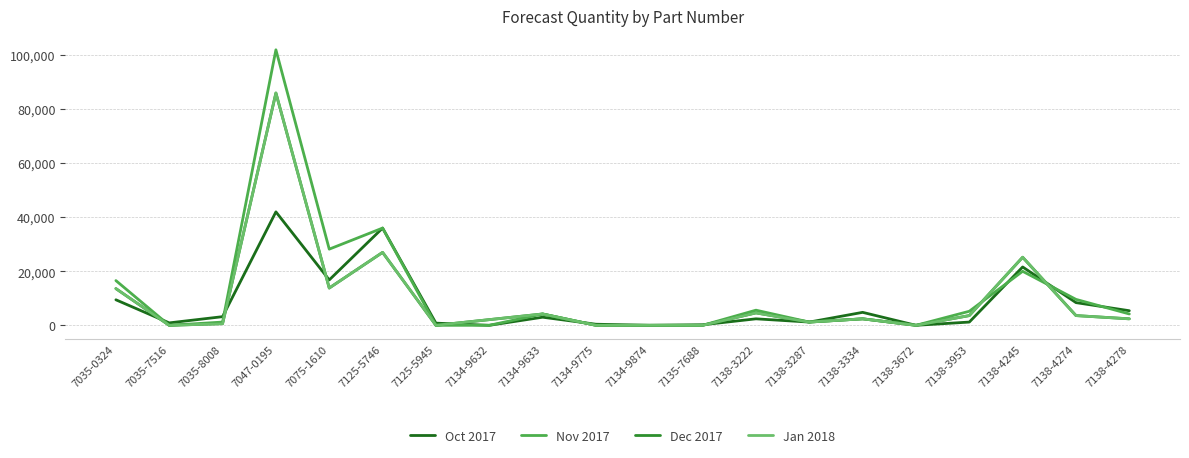

Reading left to right, list all the values displayed in this chart.

Oct 2017: 7035-0324=9450	7035-7516=900	7035-8008=3200	7047-0195=42000	7075-1610=16800	7125-5746=36000	7125-5945=800	7134-9632=0	7134-9633=3000	7134-9775=400	7134-9874=0	7135-7688=200	7138-3222=2400	7138-3287=1200	7138-3334=4800	7138-3672=0	7138-3953=1200	7138-4245=21600	7138-4274=8400	7138-4278=5400
Nov 2017: 7035-0324=16560	7035-7516=0	7035-8008=1200	7047-0195=102000	7075-1610=28200	7125-5746=36000	7125-5945=0	7134-9632=0	7134-9633=4200	7134-9775=0	7134-9874=0	7135-7688=0	7138-3222=5600	7138-3287=1200	7138-3334=2400	7138-3672=0	7138-3953=5200	7138-4245=20000	7138-4274=9600	7138-4278=4200
Dec 2017: 7035-0324=13590	7035-7516=0	7035-8008=600	7047-0195=86000	7075-1610=13800	7125-5746=27000	7125-5945=0	7134-9632=2100	7134-9633=4200	7134-9775=0	7134-9874=0	7135-7688=0	7138-3222=4600	7138-3287=1200	7138-3334=2400	7138-3672=0	7138-3953=3600	7138-4245=25200	7138-4274=3600	7138-4278=2400
Jan 2018: 7035-0324=13590	7035-7516=0	7035-8008=600	7047-0195=86000	7075-1610=13800	7125-5746=27000	7125-5945=0	7134-9632=2100	7134-9633=4200	7134-9775=0	7134-9874=0	7135-7688=0	7138-3222=4600	7138-3287=1200	7138-3334=2400	7138-3672=0	7138-3953=3600	7138-4245=25200	7138-4274=3600	7138-4278=2400